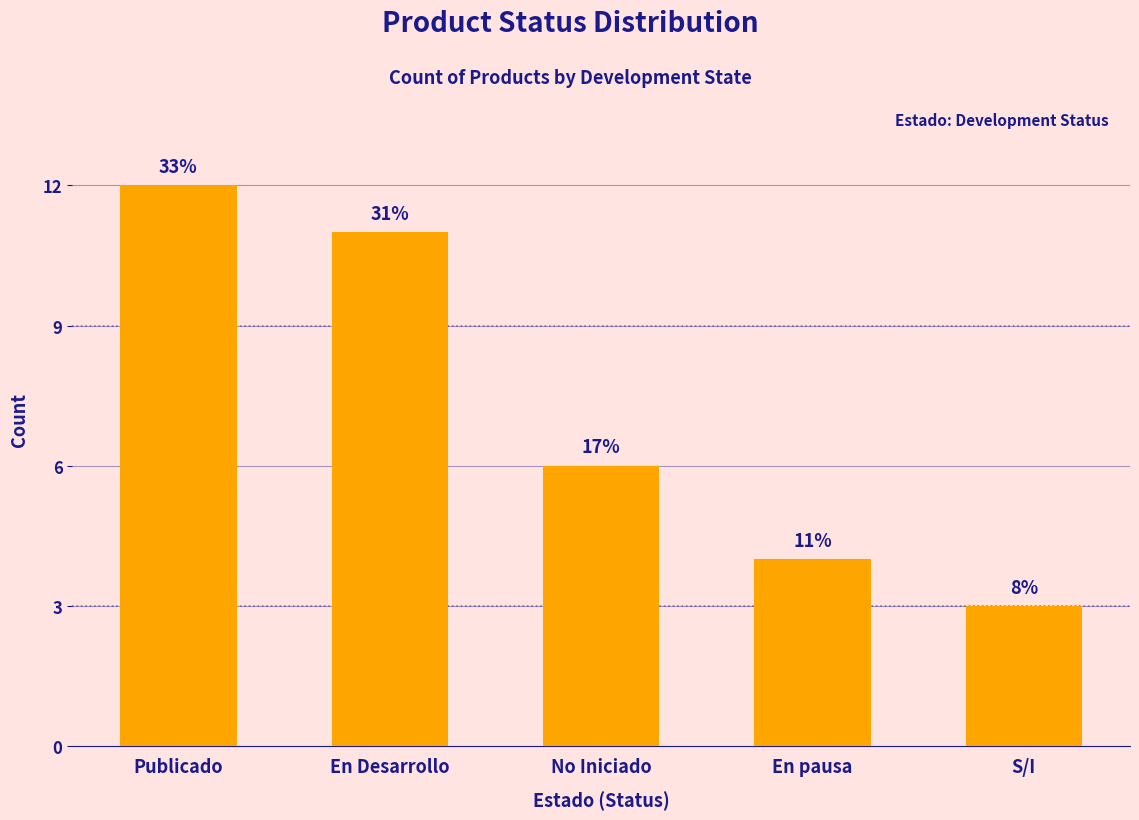

How many bars are there in total?

5